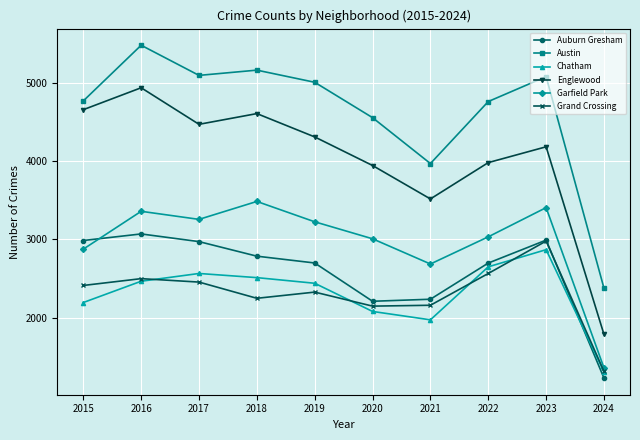

How many interior local valleys does the Englewood series have?

2